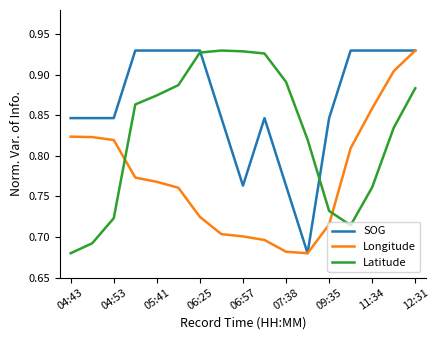

List the series in order of their overall mean, highest first.

SOG, Latitude, Longitude